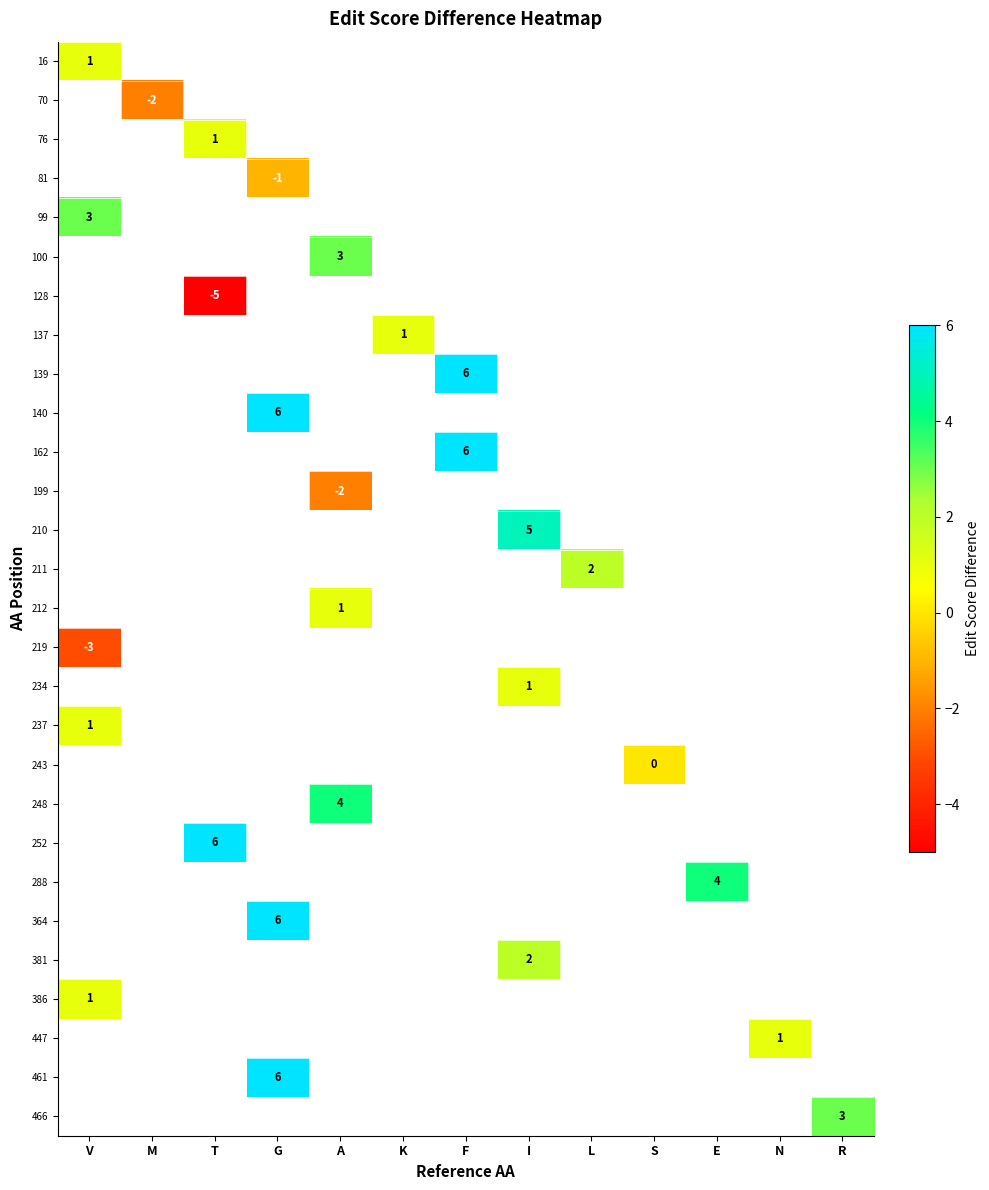

Which series has the largest range (max minus min)?

16